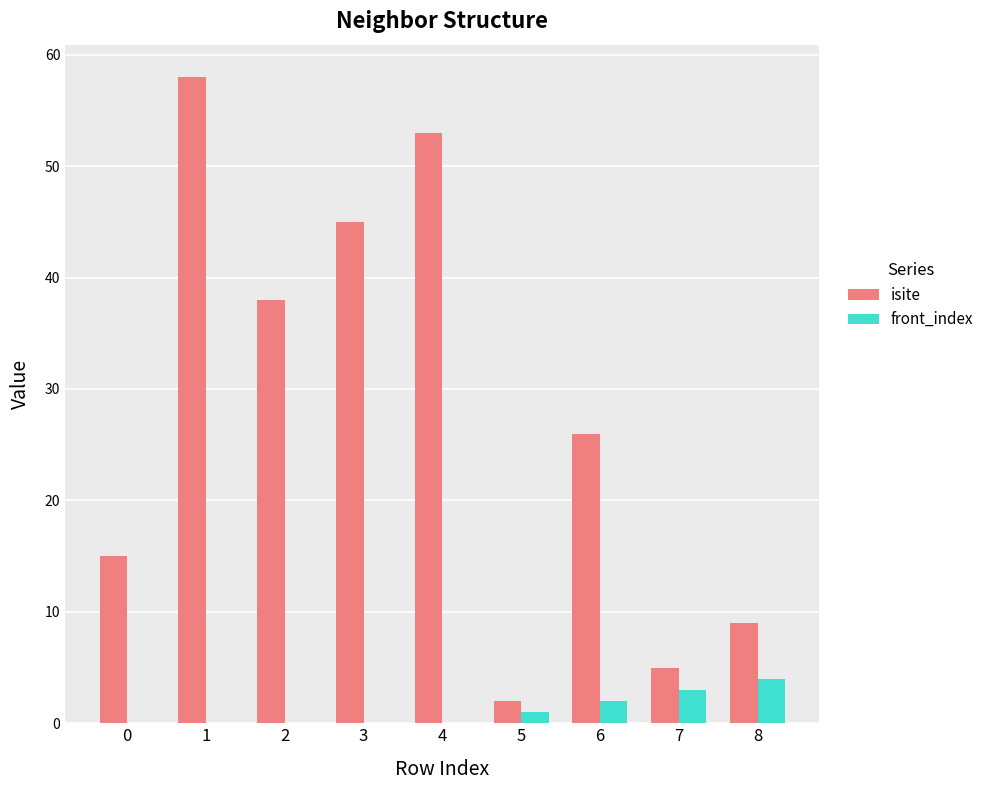

Reading right to left, what are all the values shown in this chart?

isite: 8=9	7=5	6=26	5=2	4=53	3=45	2=38	1=58	0=15
front_index: 8=4	7=3	6=2	5=1	4=0	3=0	2=0	1=0	0=0